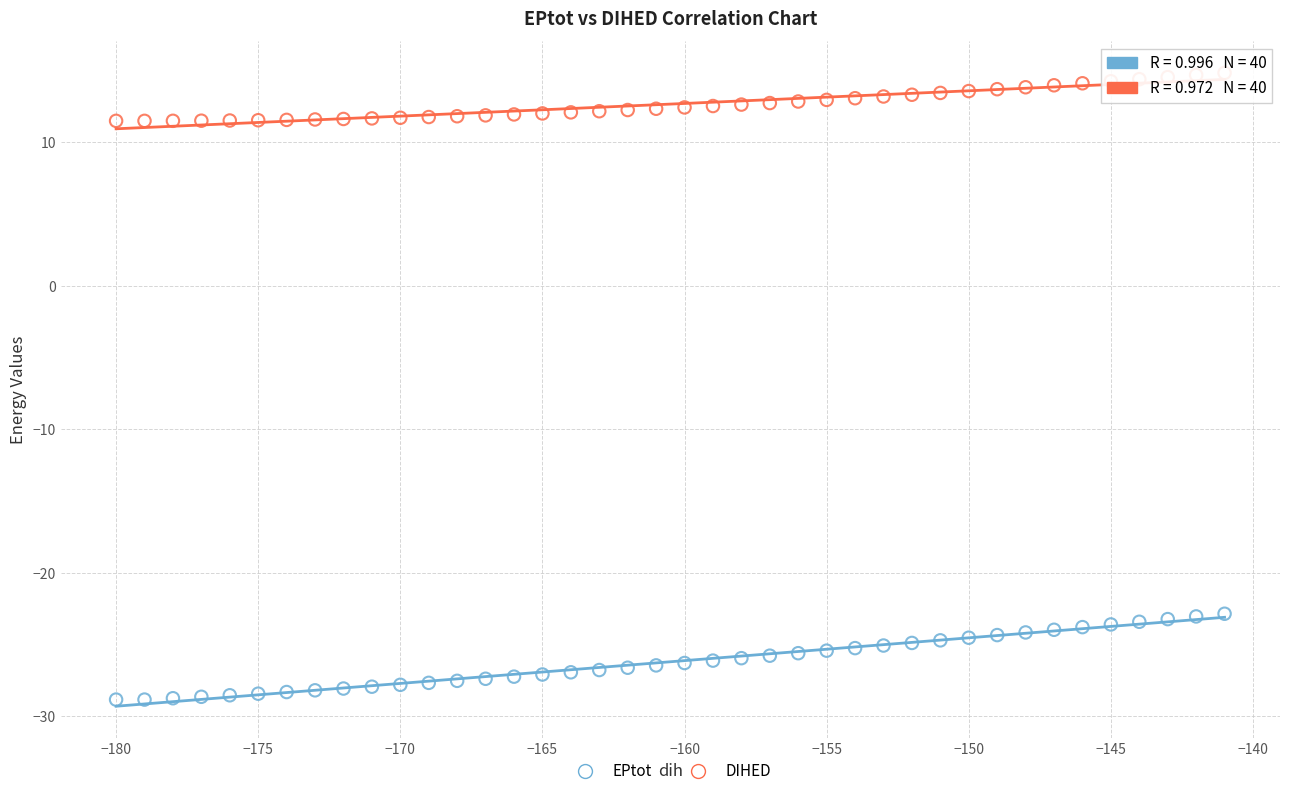

What are all the series names shown in the legend?

EPtot, DIHED